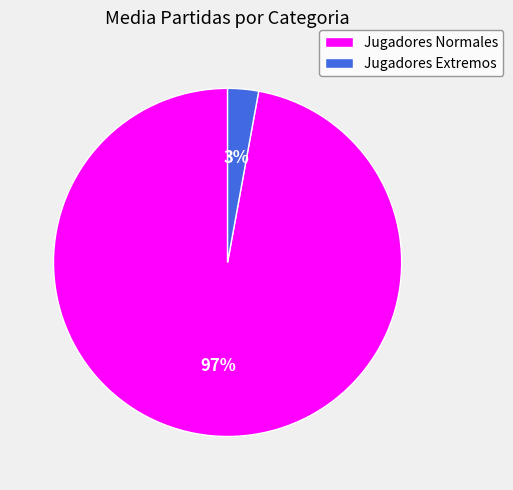

Rank the categories by value from highest to lowest.

Jugadores Normales, Jugadores Extremos